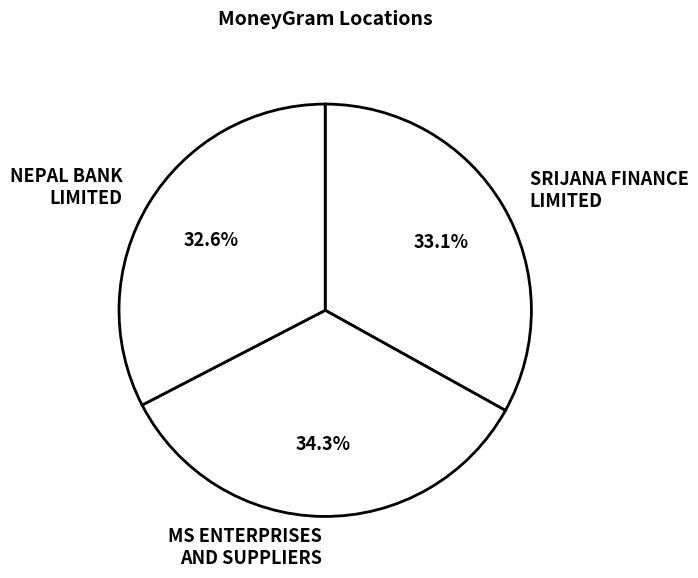

Approximately how many times larger is the value at NEPAL BANK LIMITED compared to SRIJANA FINANCE LIMITED?

1.0